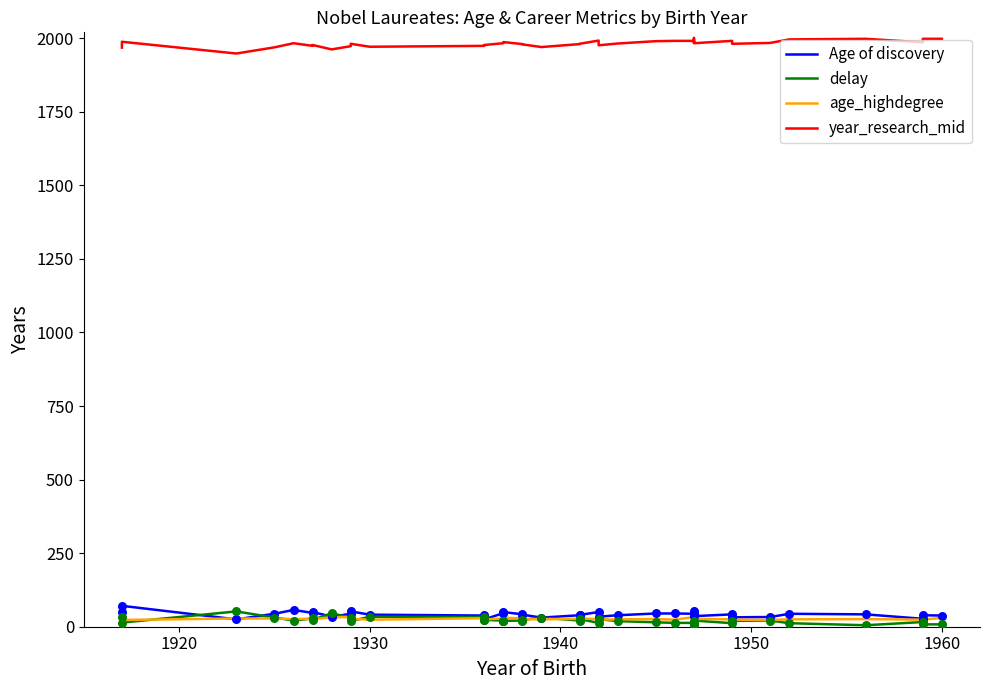

What are all the series names shown in the legend?

Age of discovery, delay, age_highdegree, year_research_mid